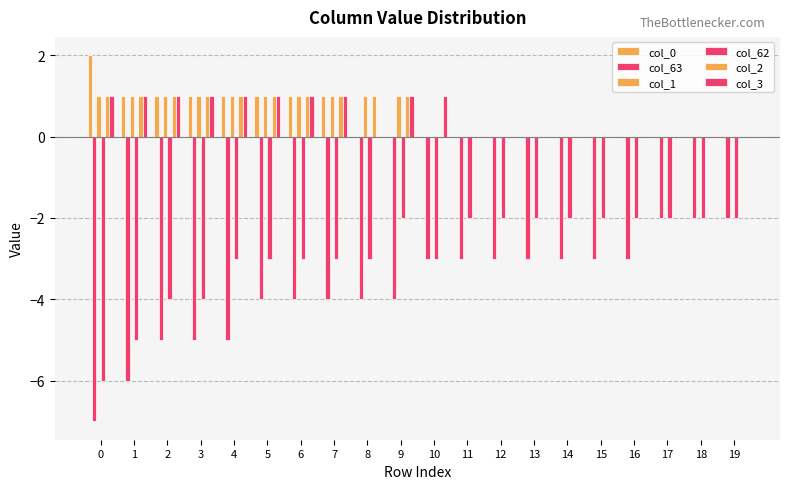

Between 14 and 15, which series saw the biggest shift?

col_0